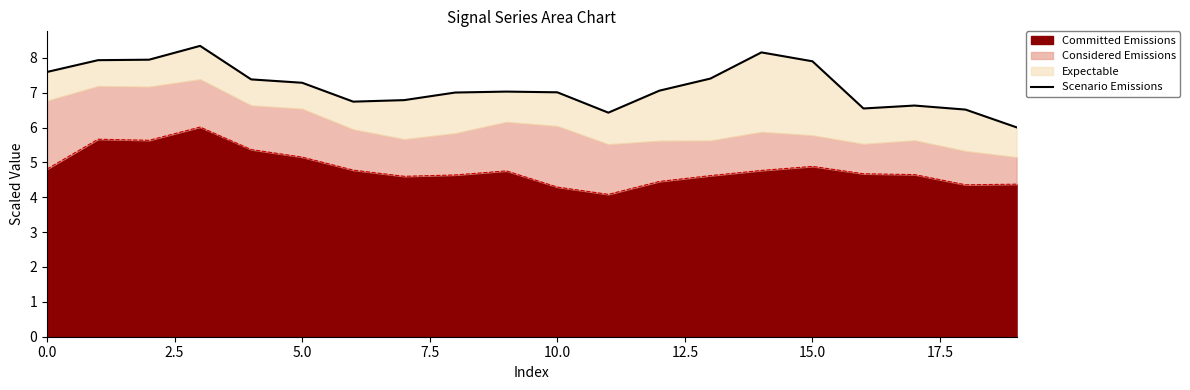

What is the average value?

7.2